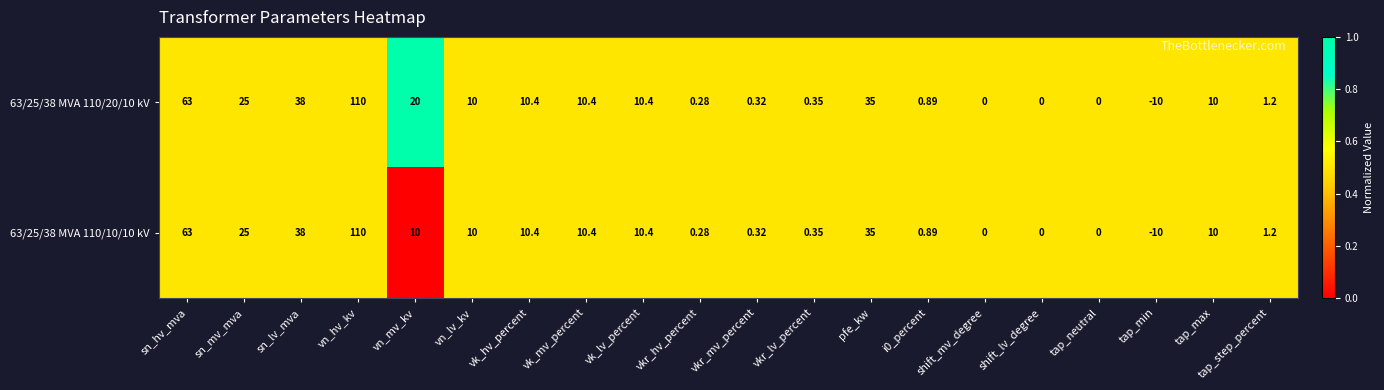

At which label is 63/25/38 MVA 110/10/10 kV closest to 50?

sn_lv_mva